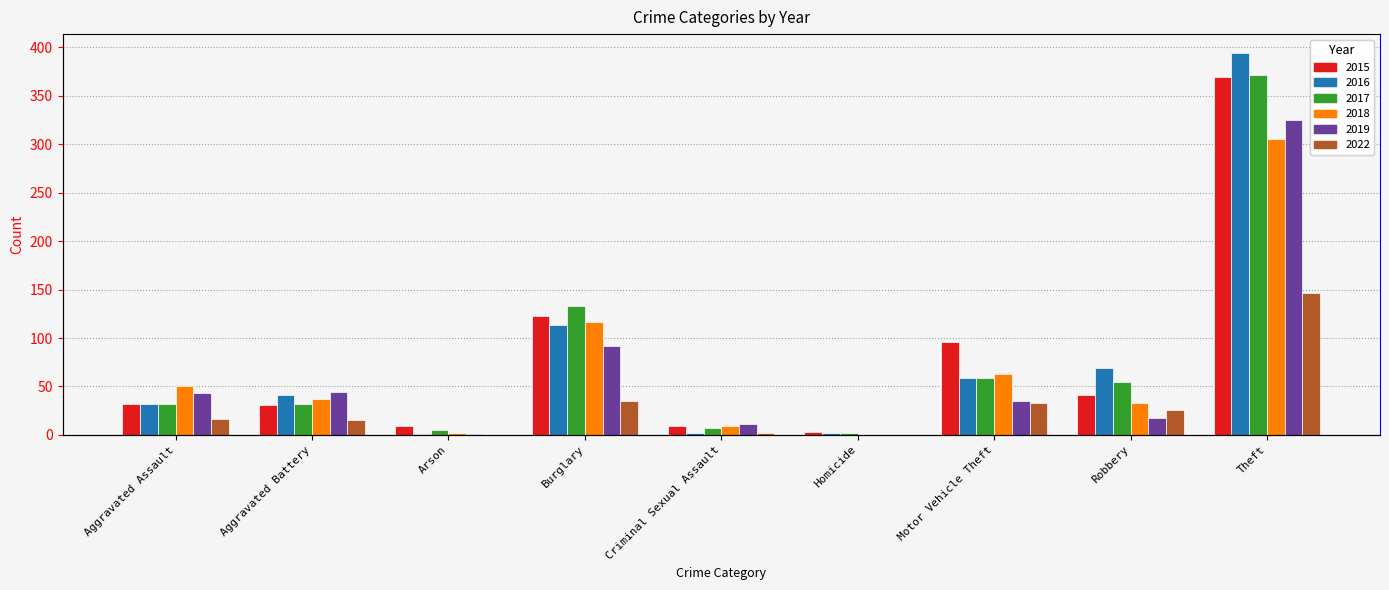

Is it true that 2019 equals 43 at Aggravated Assault?

True